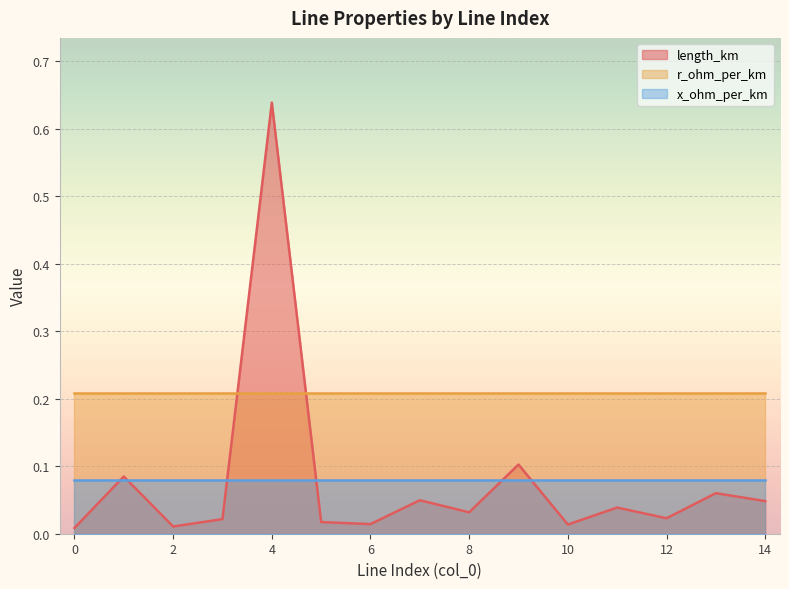

Which series changed the most between 5 and 13?

length_km